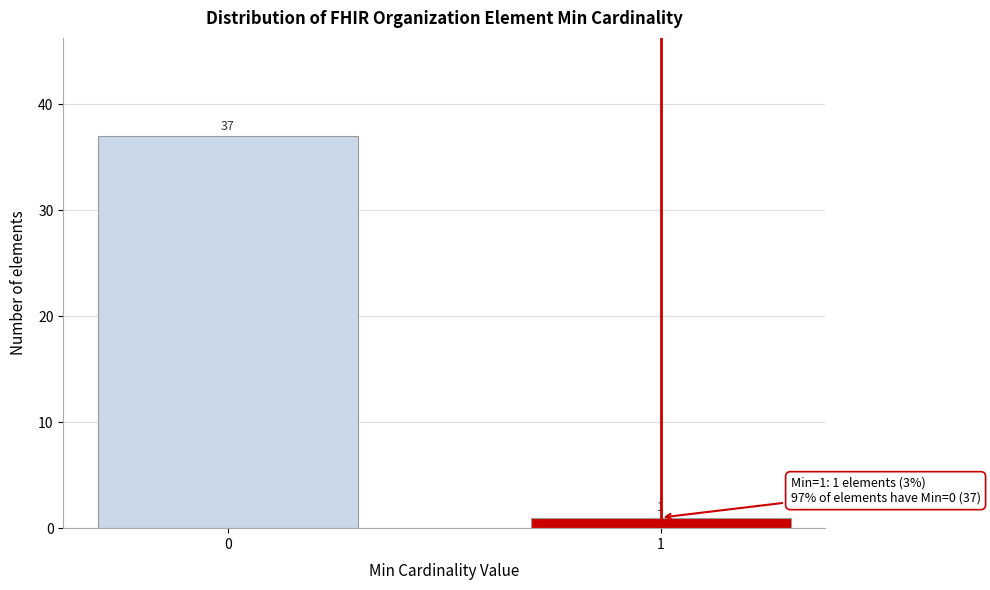

Reading left to right, extract all data points from this chart.

37	1